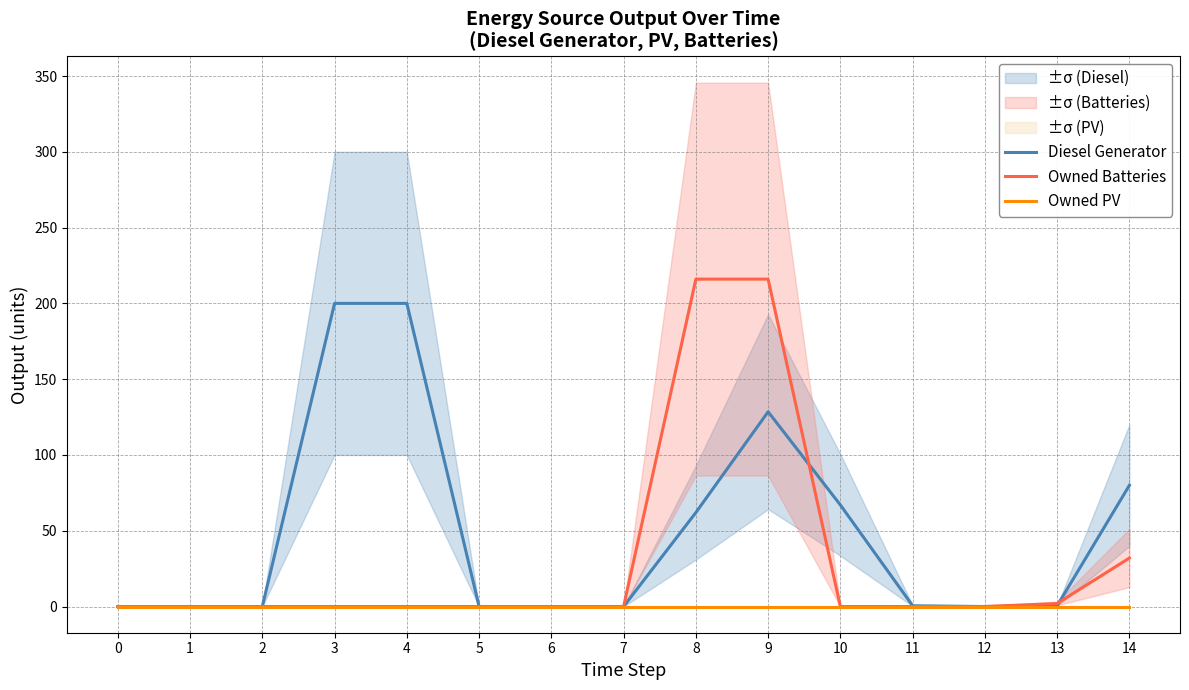

Which category has the highest value across all series?

8